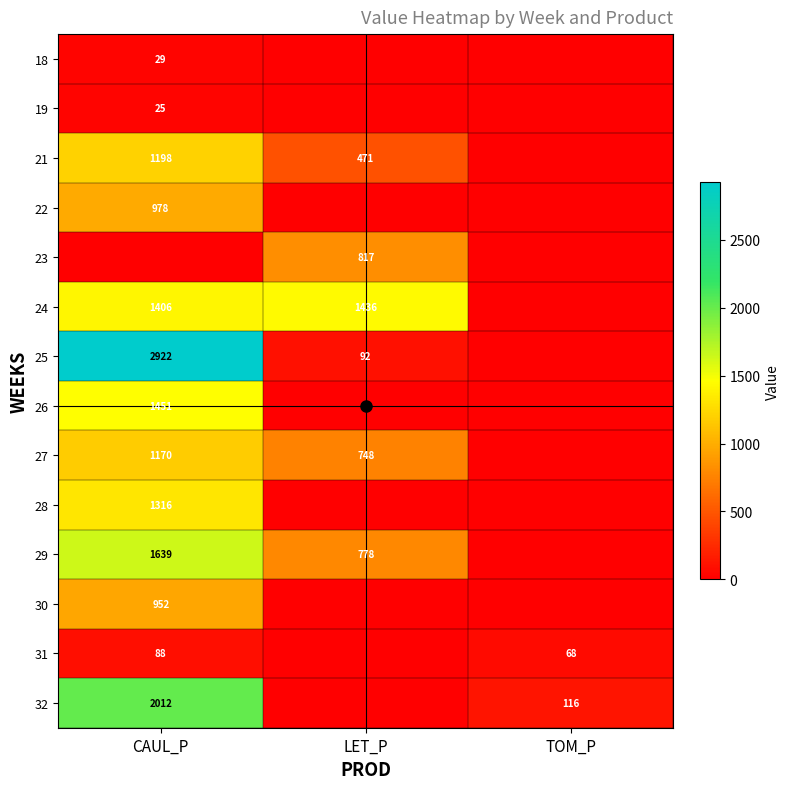

Rank the categories by 19 value from lowest to highest.

LET_P, TOM_P, CAUL_P